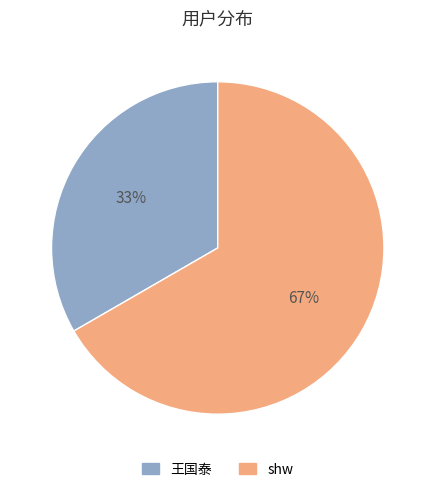

How many slices are in this pie chart?

2